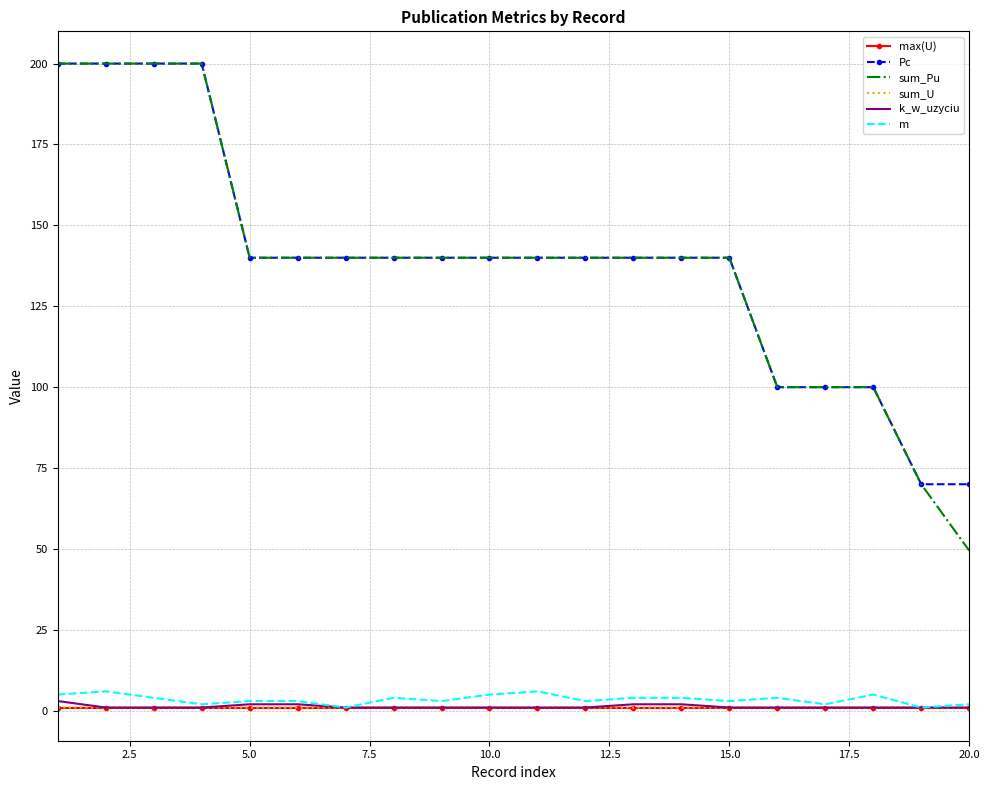

What is the maximum value for Pc?

200.0